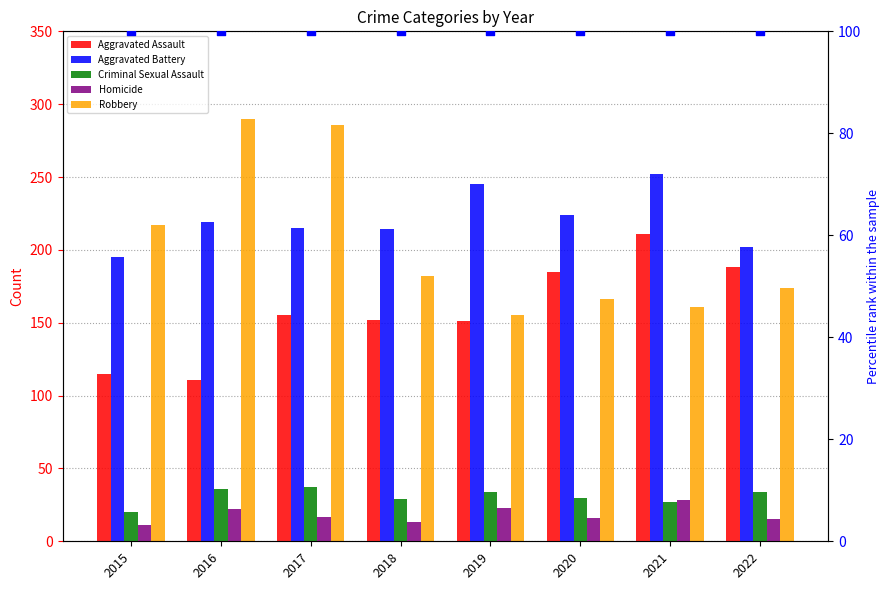

Which series reaches the maximum Y coordinate?

Robbery